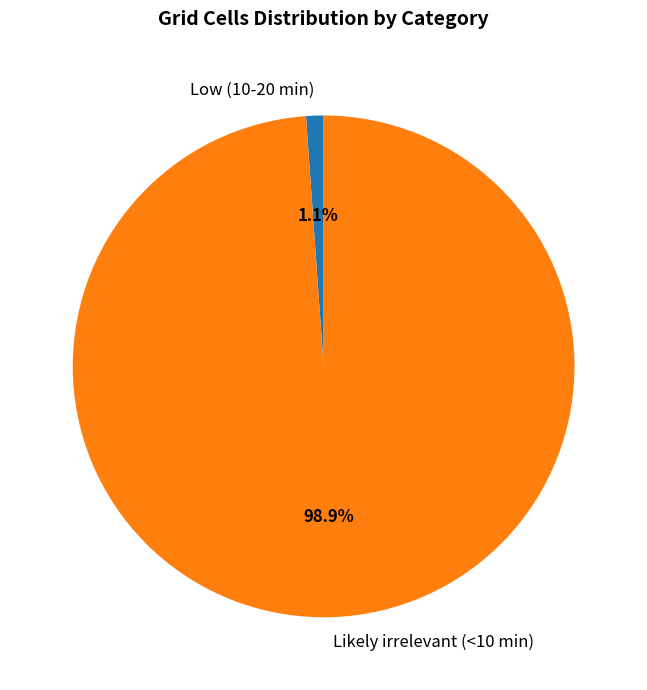

To the nearest percent, what percentage of the pie is Low (10-20 min)?

1%